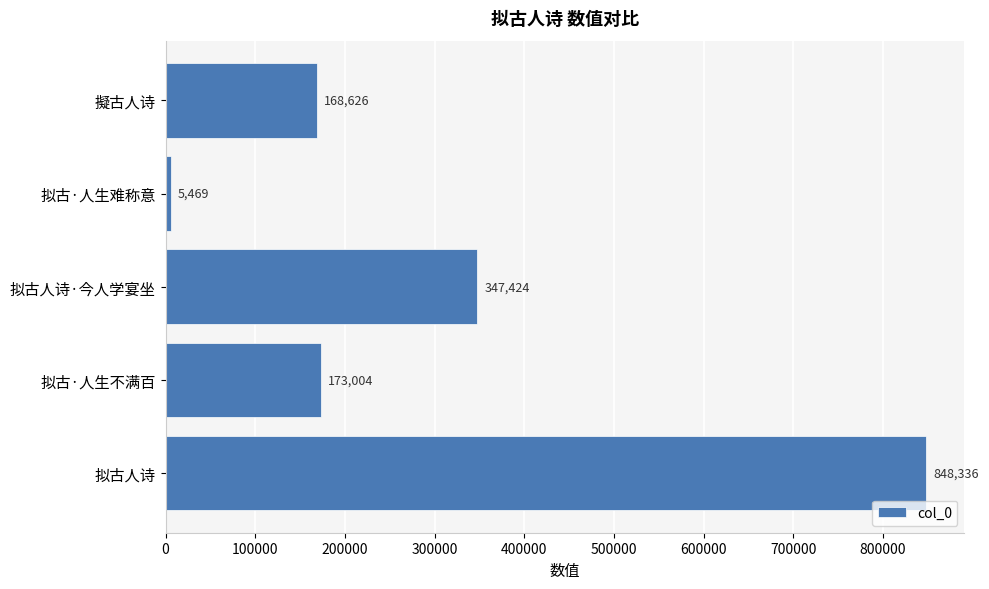

Reading bottom to top, extract all data points from this chart.

848336	173004	347424	5469	168626